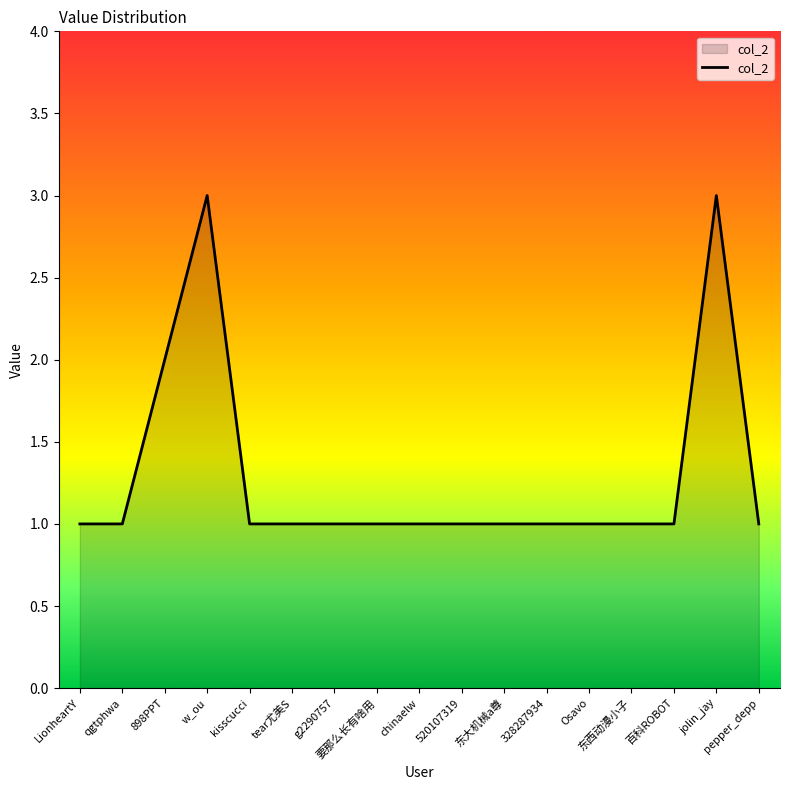

What position from the right is Osavo?

5